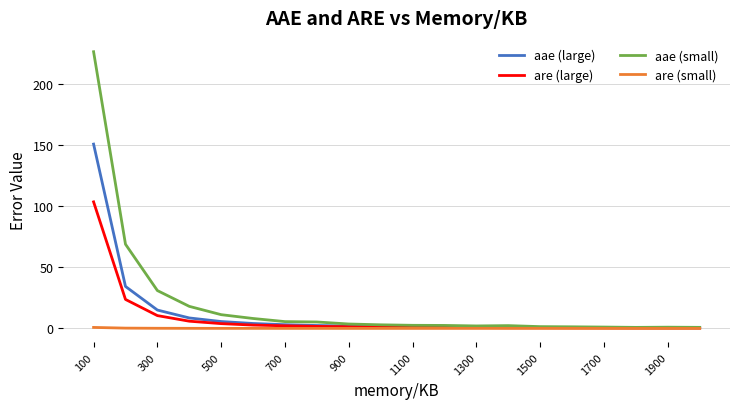

What is the greatest value displayed?

226.1